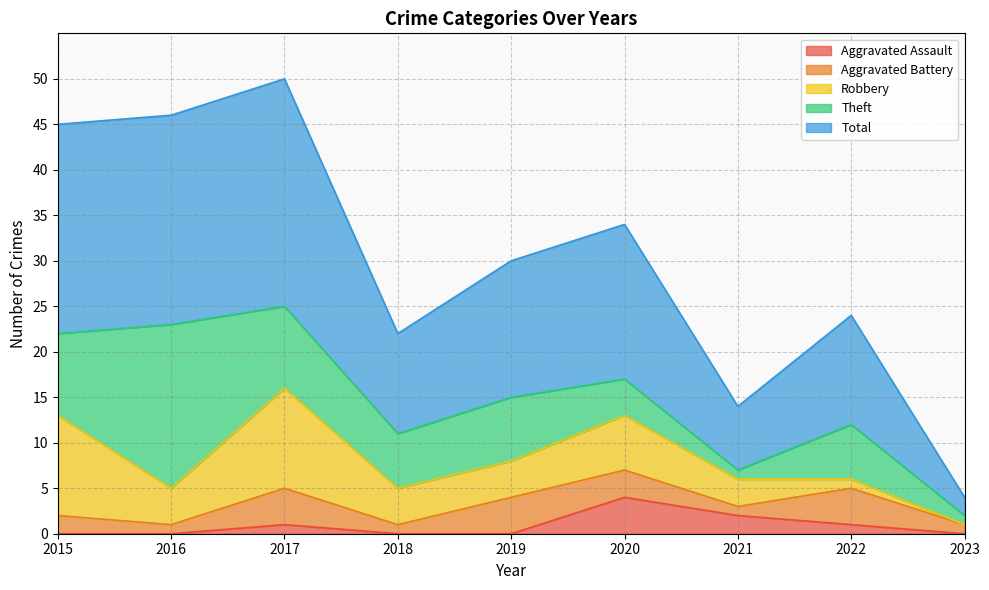

Where does the Total series first go above 15?

2015